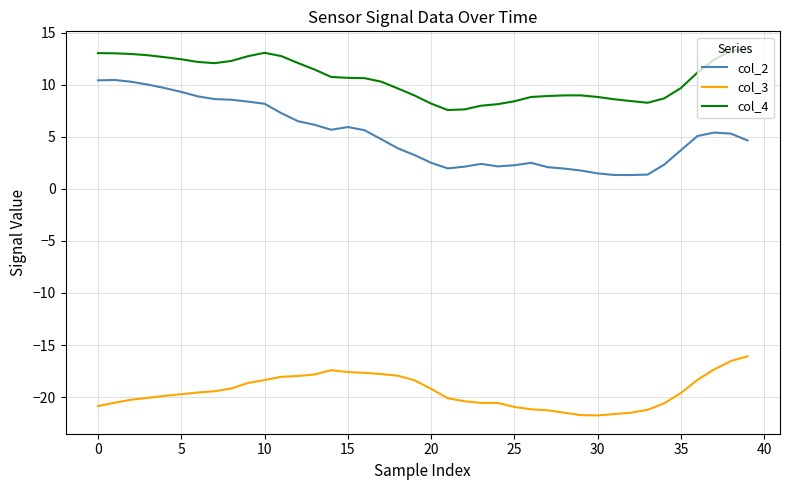

Which series has the largest range (max minus min)?

col_2